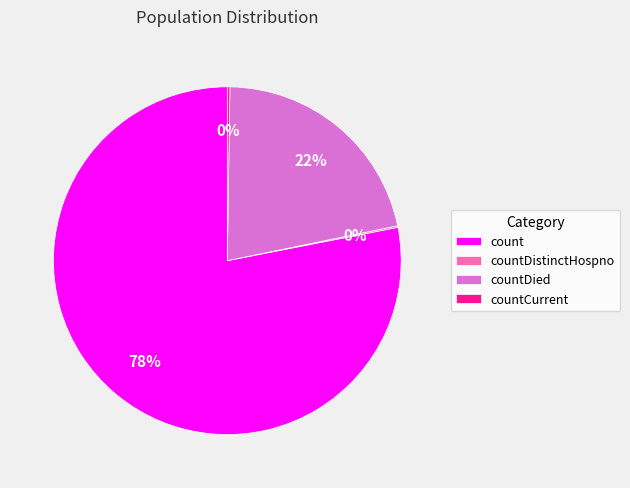

Which category has the biggest portion of the pie?

count